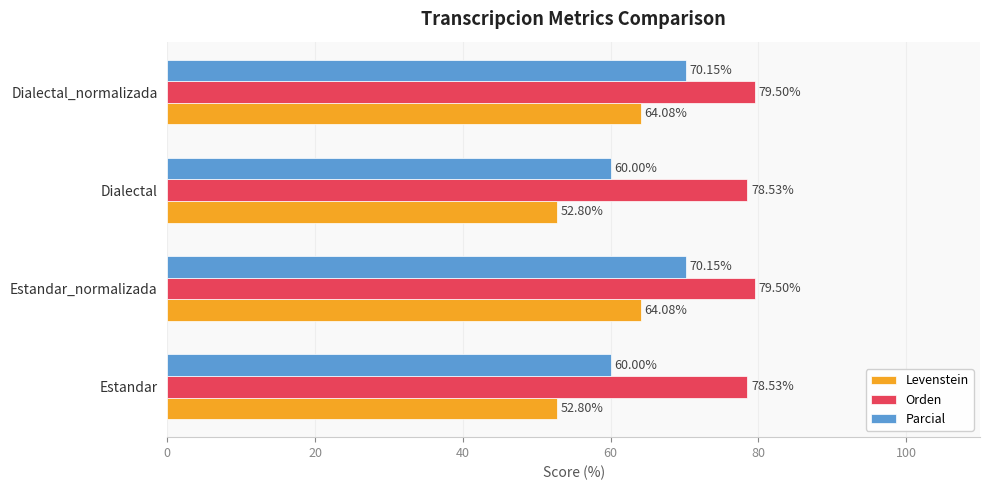

What is the total value across all series at Dialectal_normalizada?

213.7